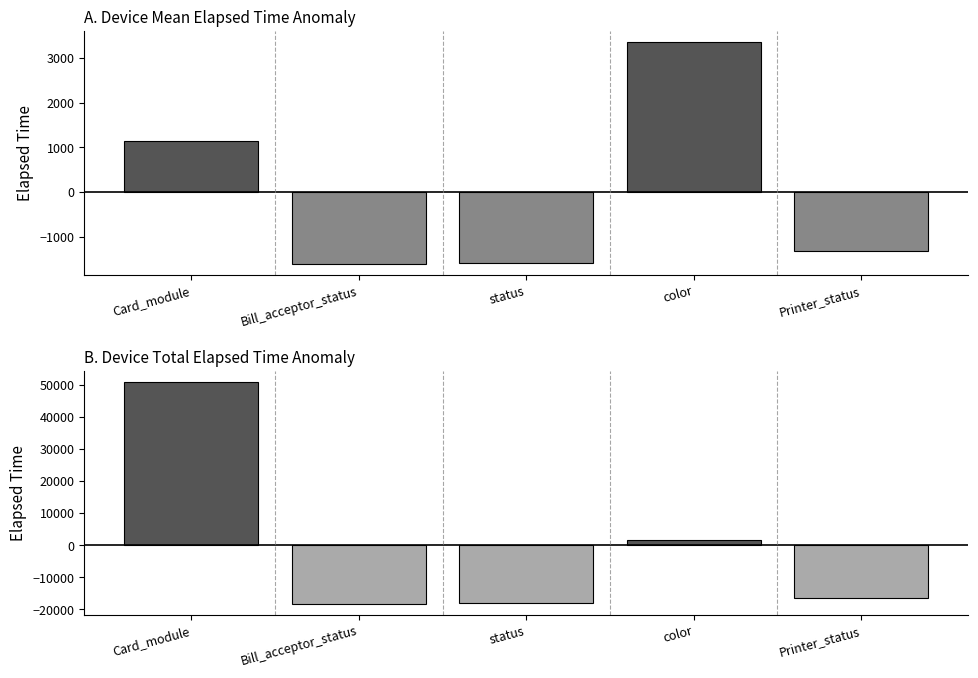

How many series are shown in this chart?

2